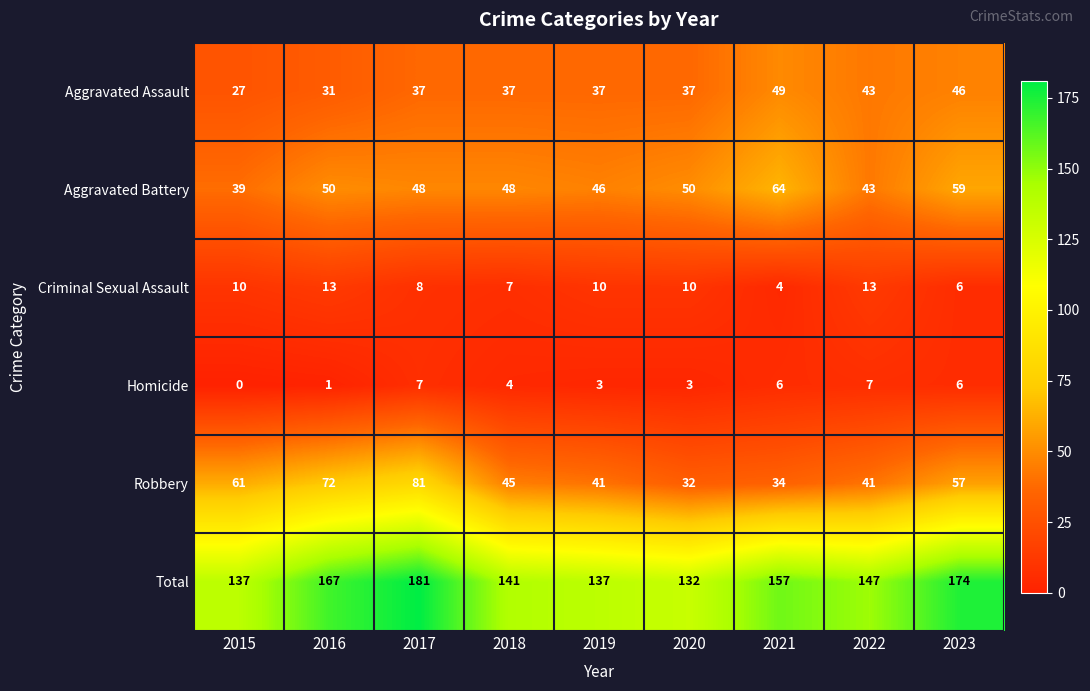

How many Homicide values are between 3 and 6?

5